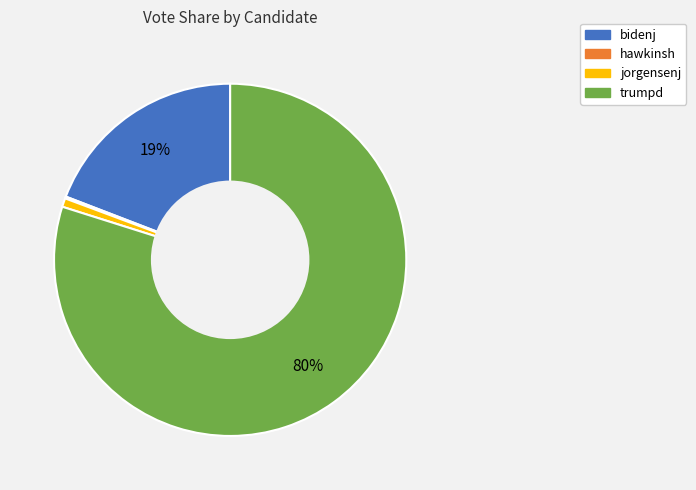

Is there a majority slice in this chart?

Yes